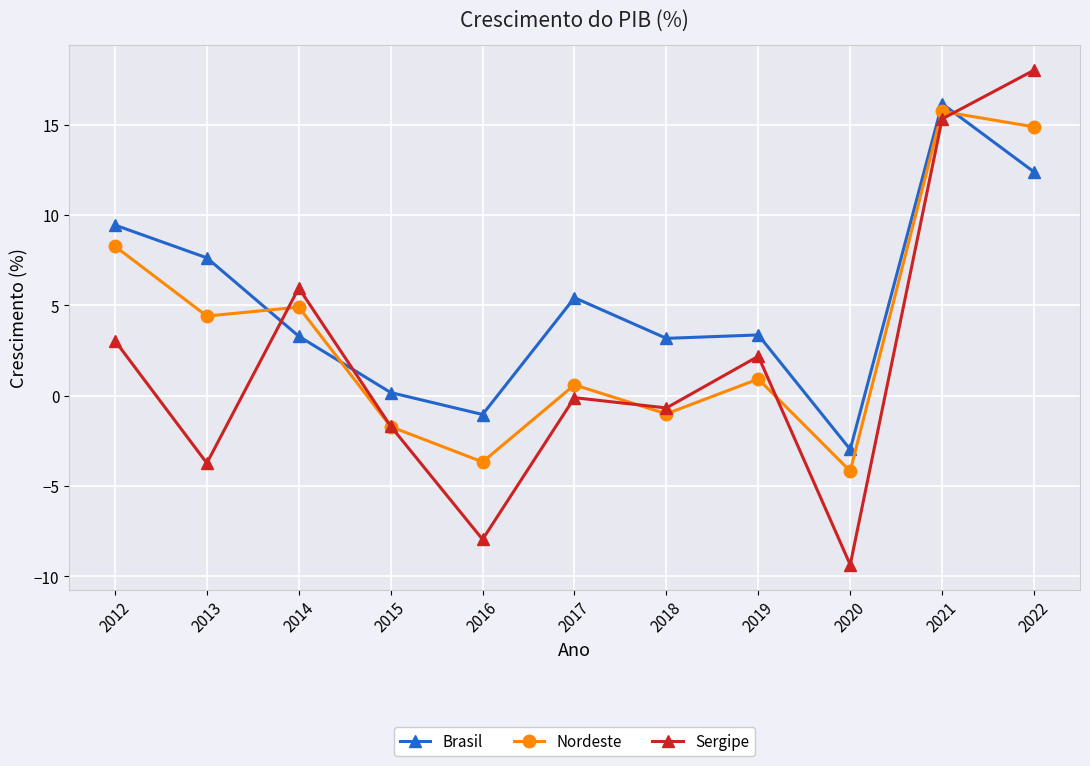

How many lines are shown in the chart?

3